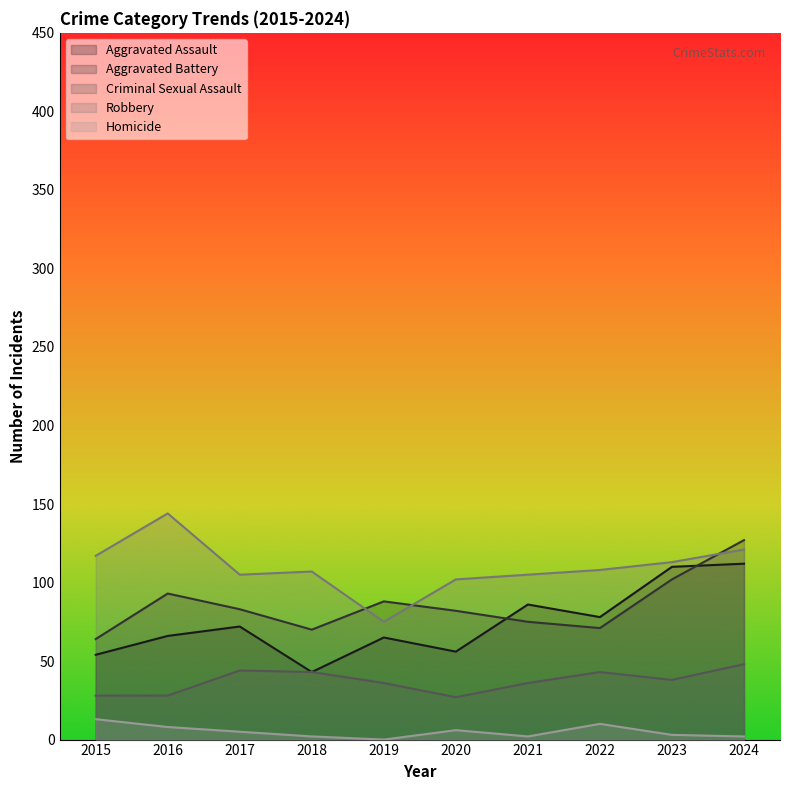

What is the minimum value for Aggravated Battery?

64